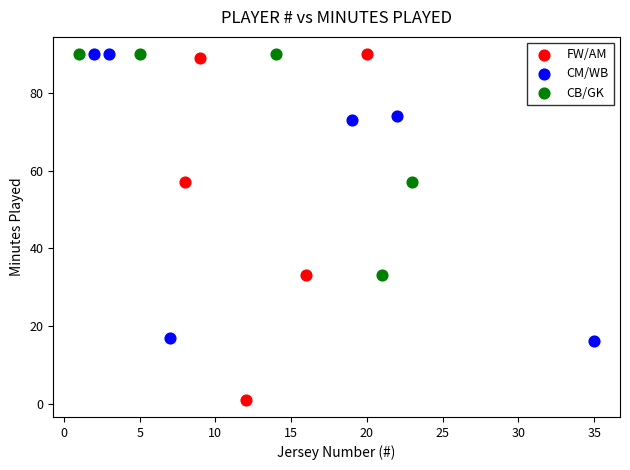

Which series has the largest Y range (max minus min)?

FW/AM